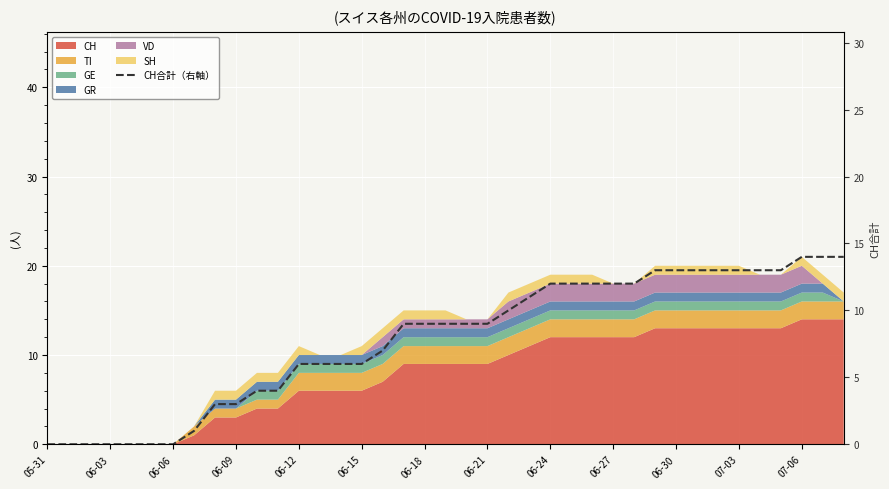

What is the greatest value displayed?

14